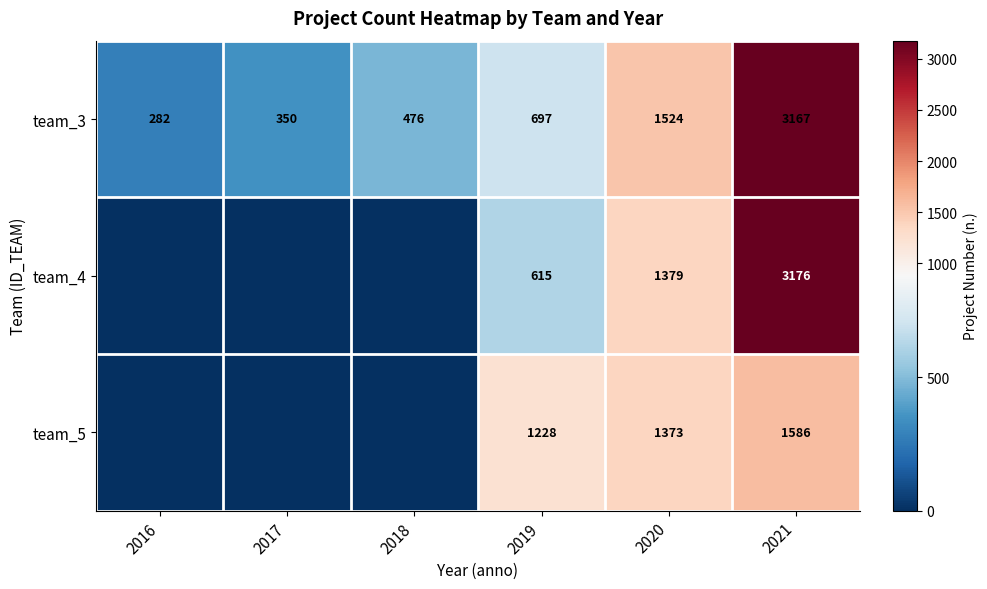

The value of team_5 at 2019 is 1853. True or false?

False